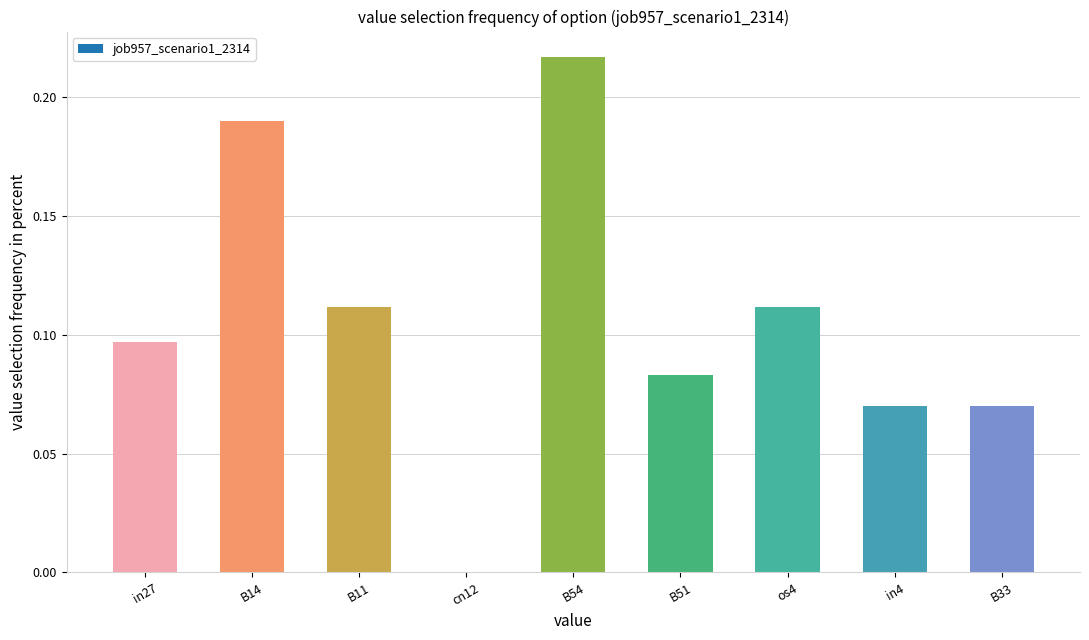

Which category has the highest value across all series?

B54